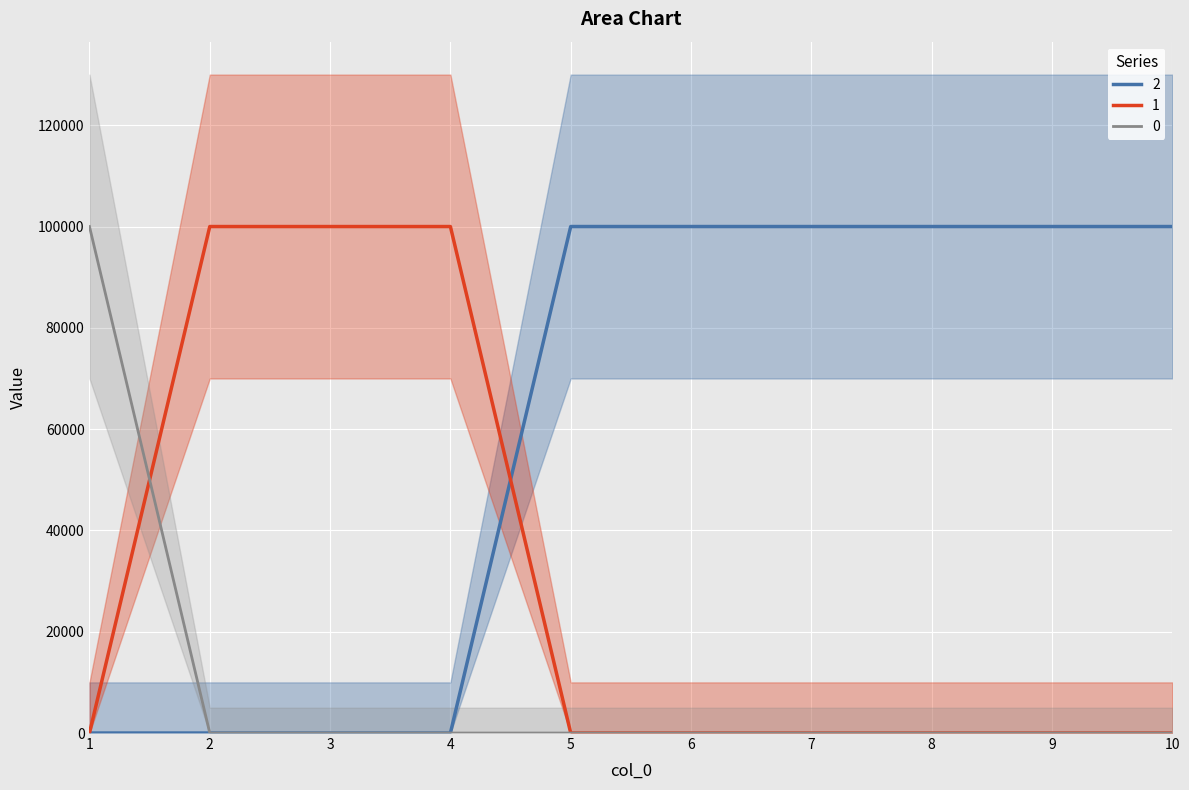

Where is 1 nearest to the value 50000?

1